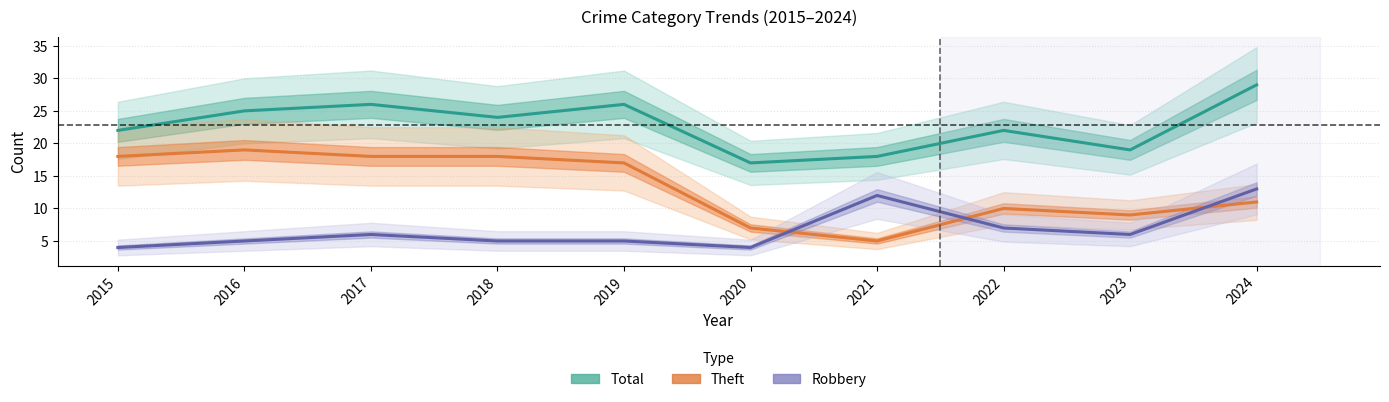

What is the spread (max minus min) of values at 2017?

20